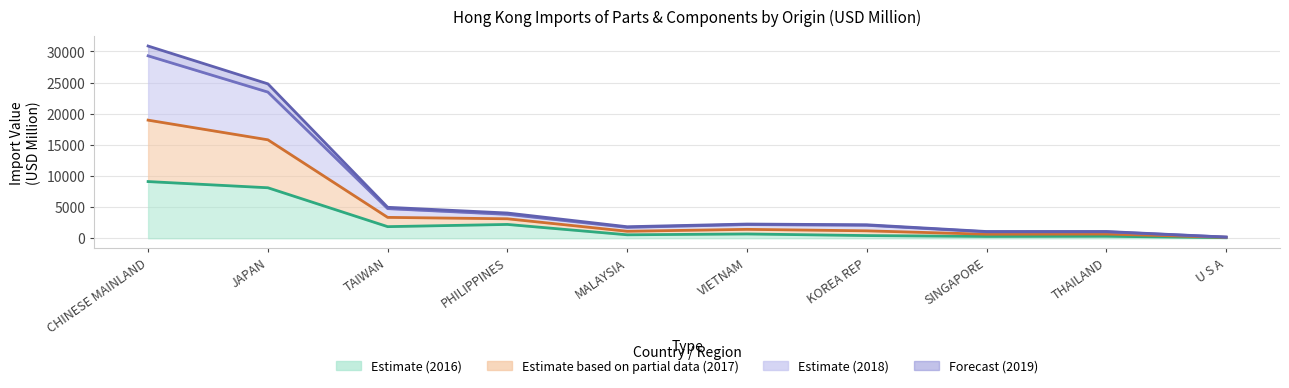

In 201612, how many points are higher than both neighbors (excluding endpoints)?

3